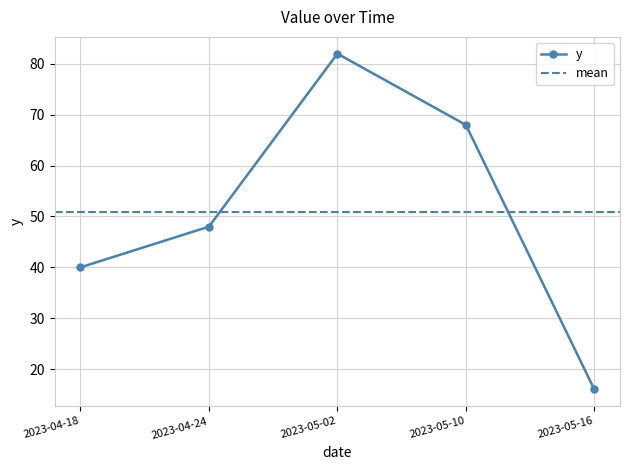

Reading left to right, extract all data points from this chart.

40	48	82	68	16